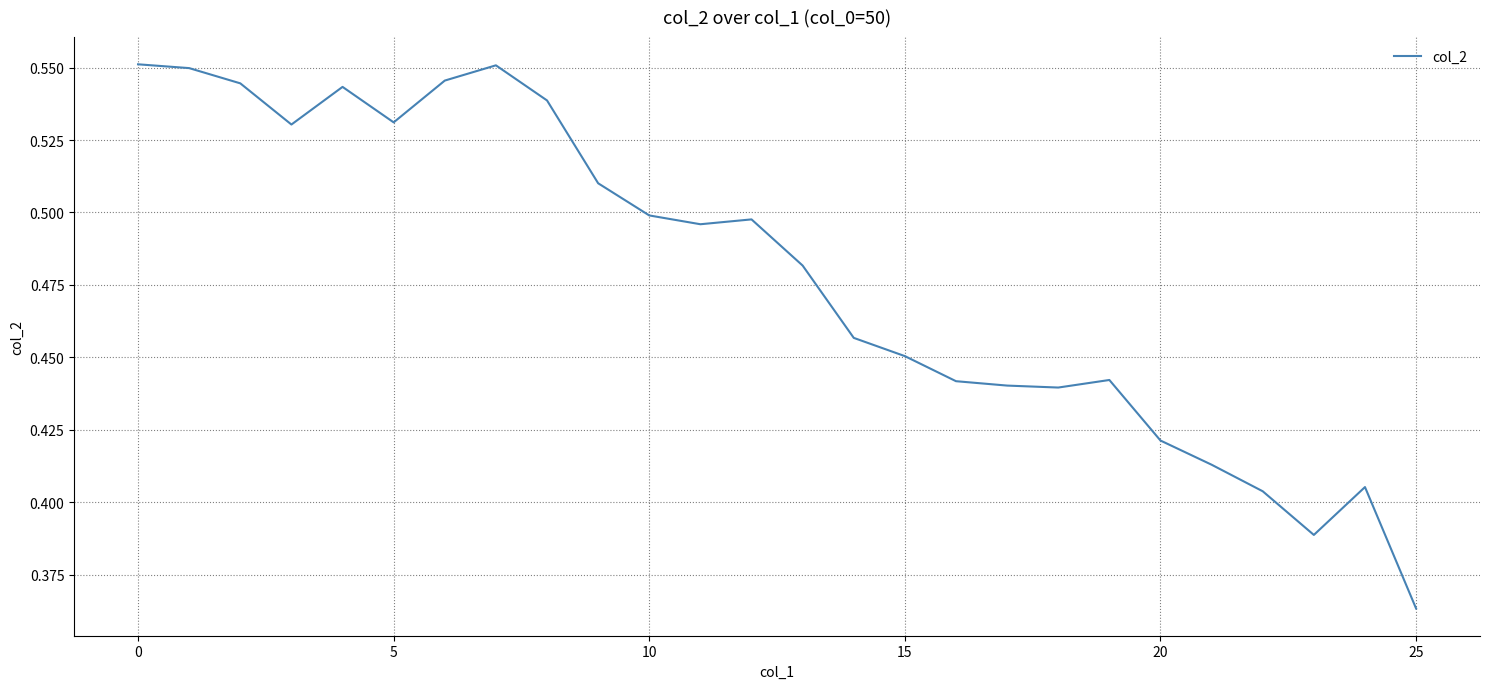

Which category has the lowest value across all series?

25